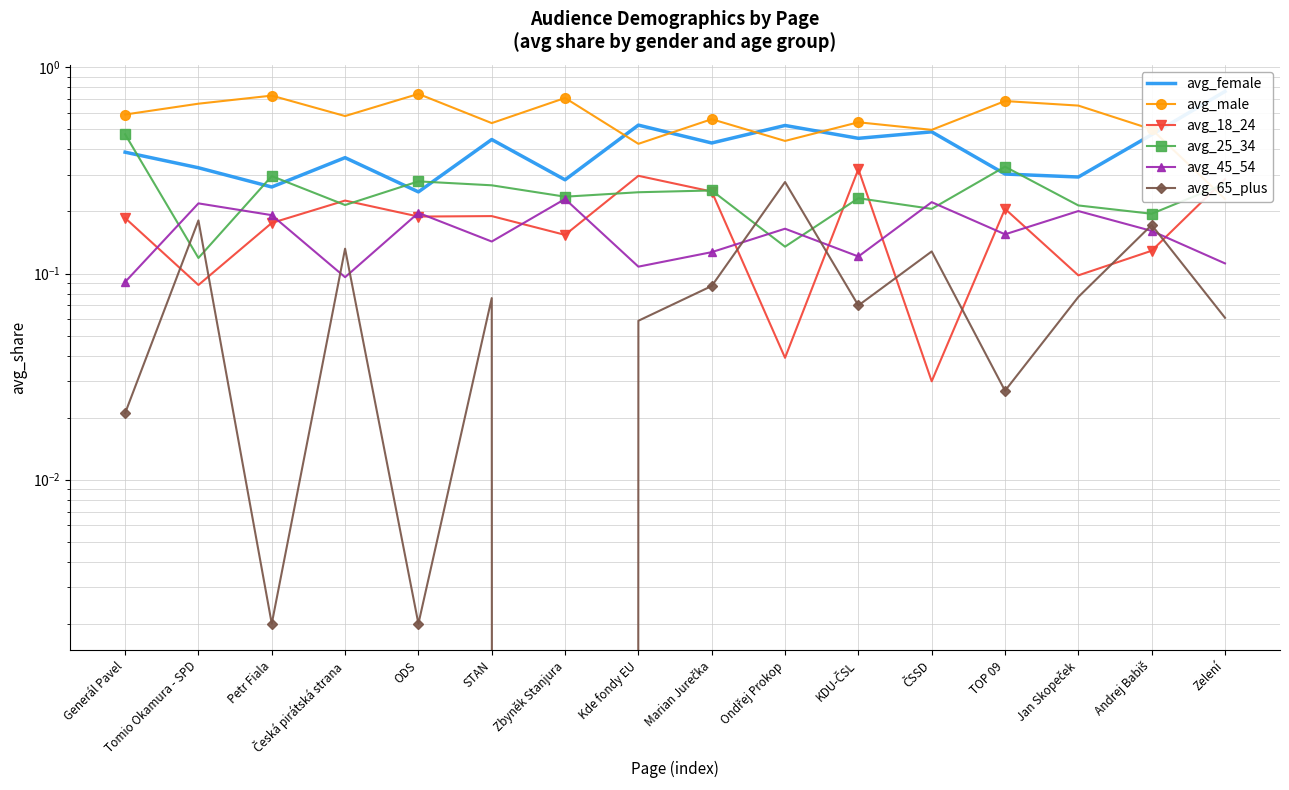

What is the sum of all avg_25_34 values?

4.0